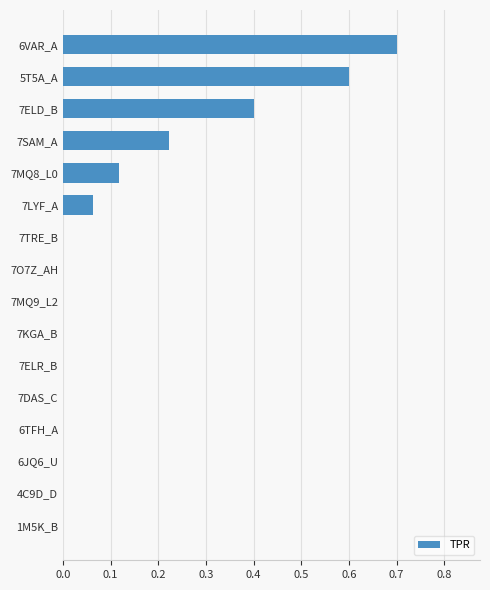

What is the sum of the values at 7ELD_B and 7DAS_C?

0.4